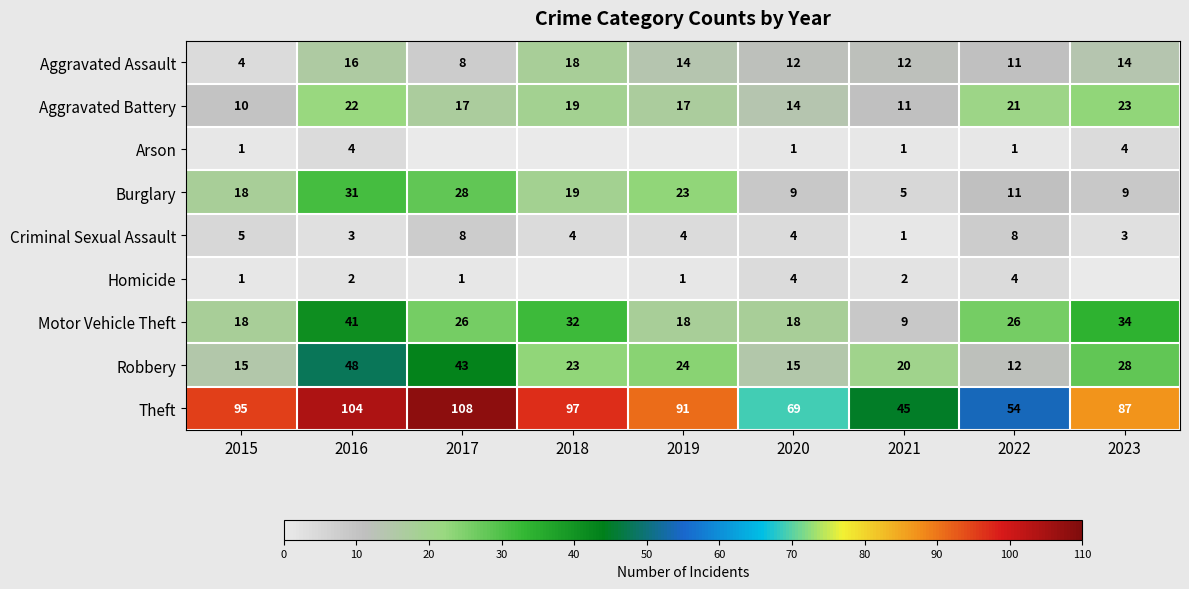

At which category does the chart reach its peak across all series?

2017